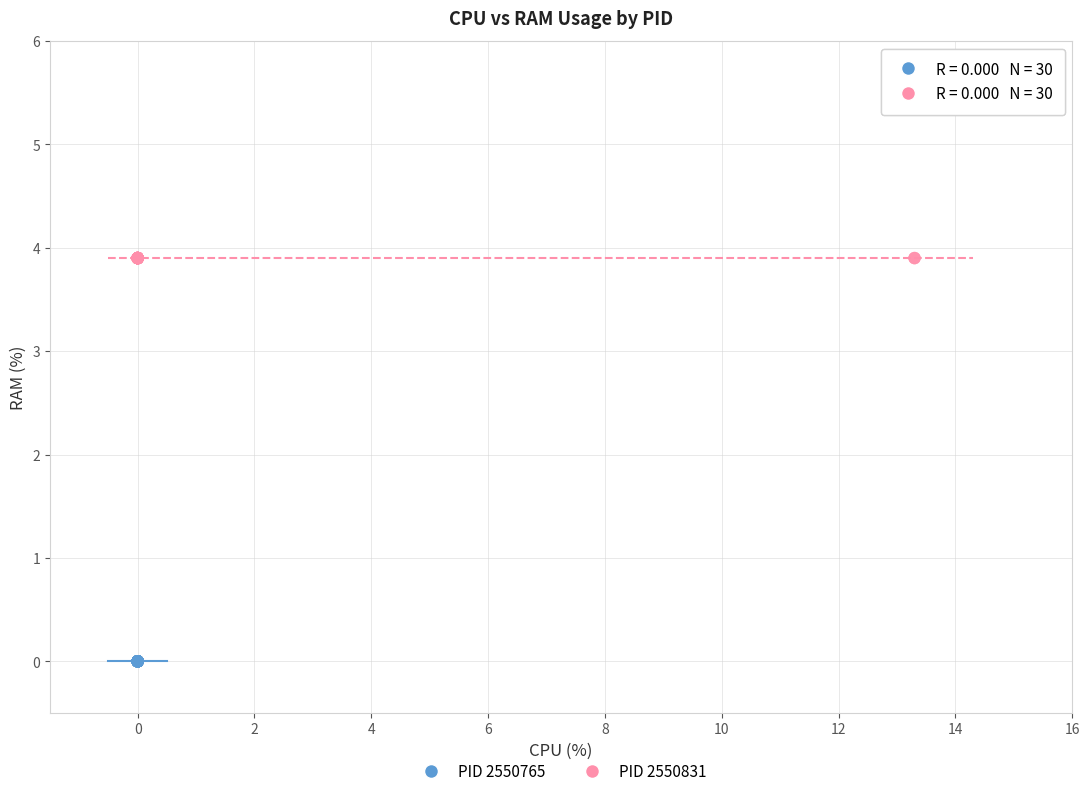

What are all the series names shown in the legend?

PID 2550765, PID 2550831